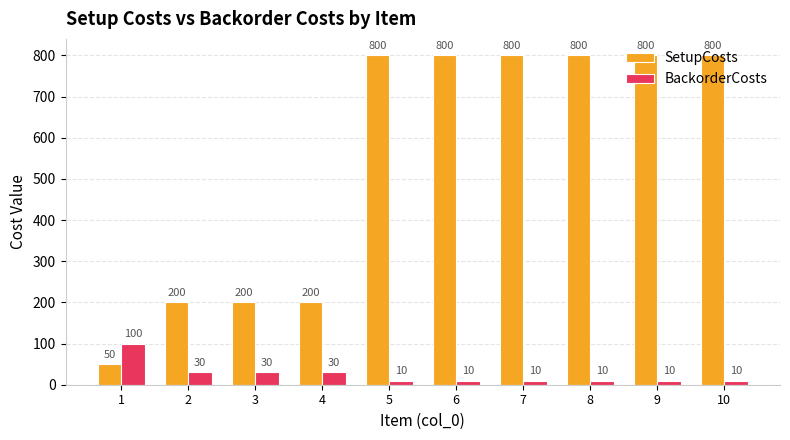

Is it true that BackorderCosts equals 10 at 6?

True